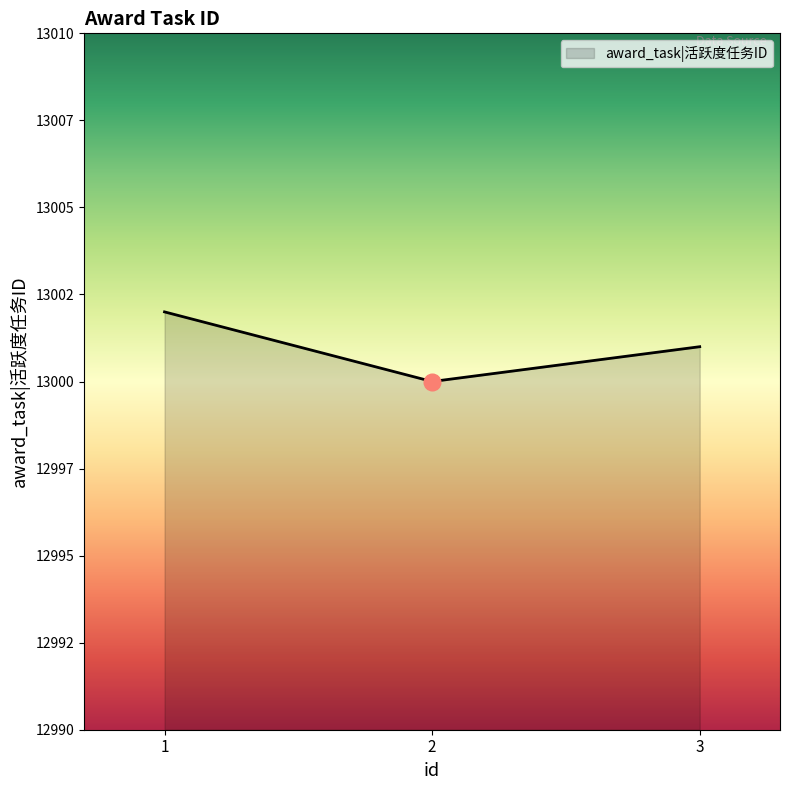

Between 2 and 1, which is larger?

1